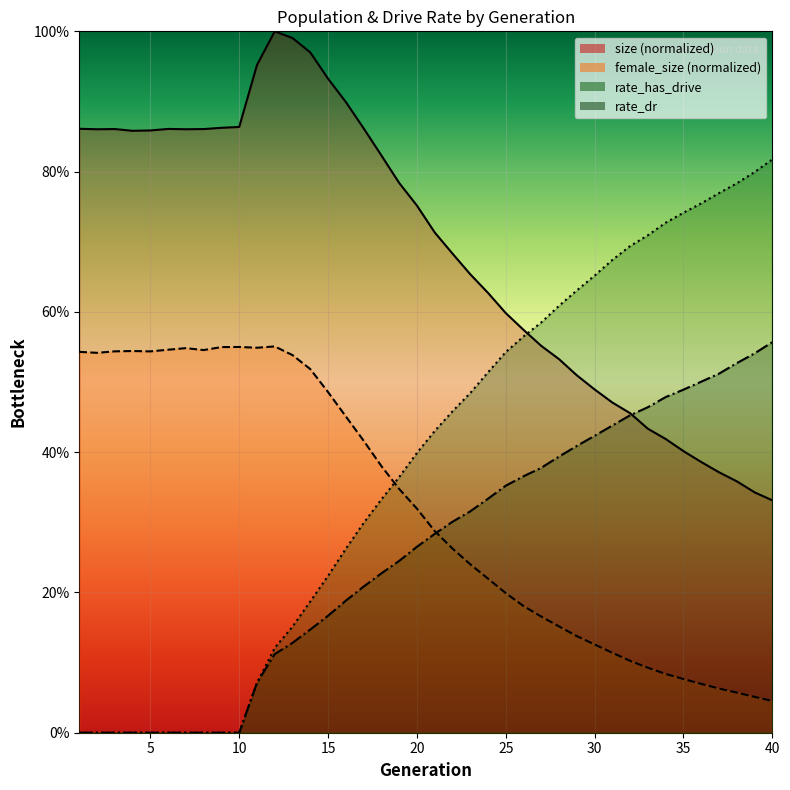

What is the value of the rate_dr point at the 40th from the left?

0.6